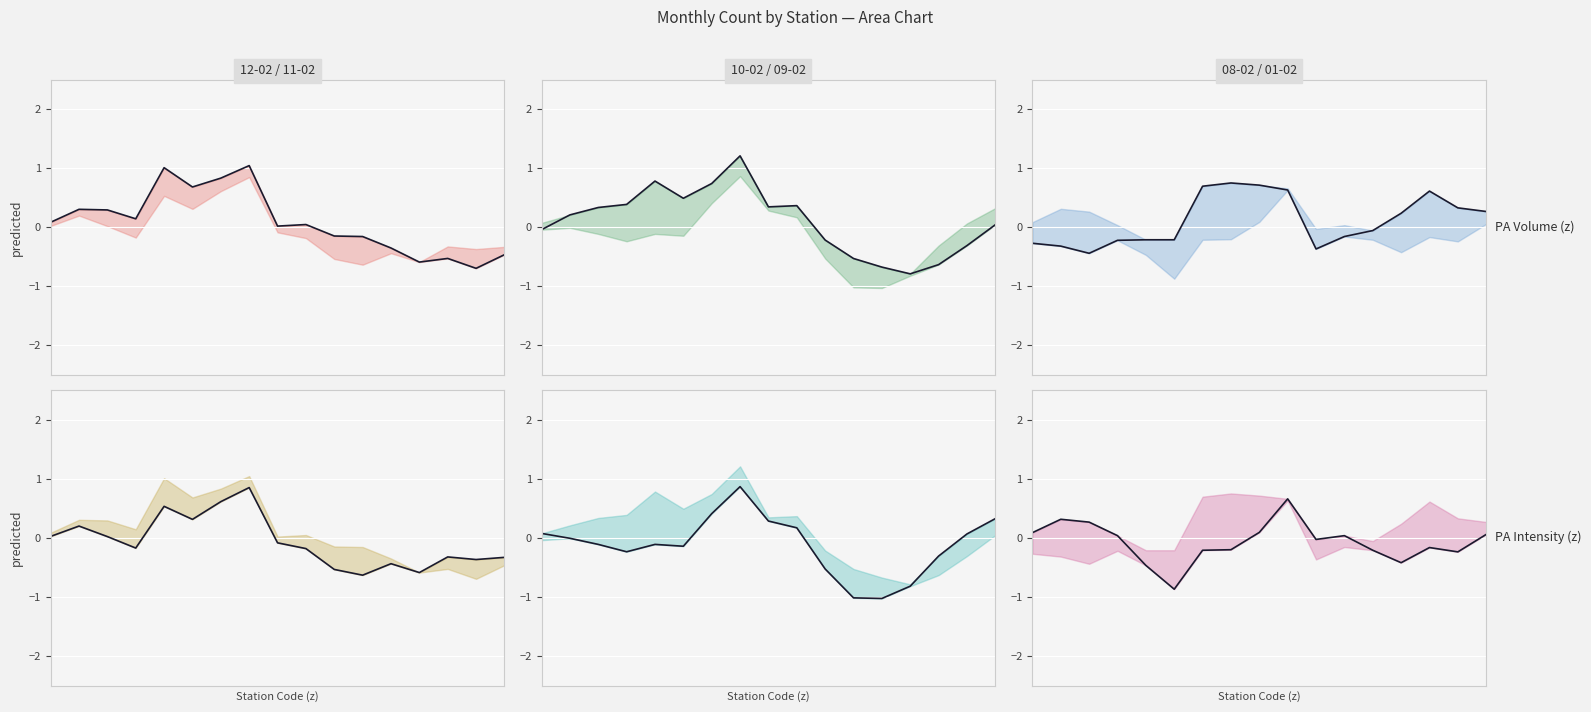

At which category does 10-02 line reach its first local peak?

4